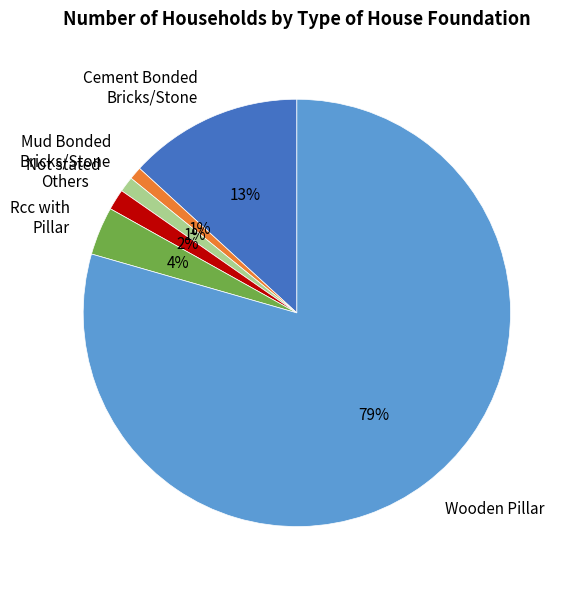

Is it true that Mud Bonded Bricks/Stone is 1% of the pie?

True